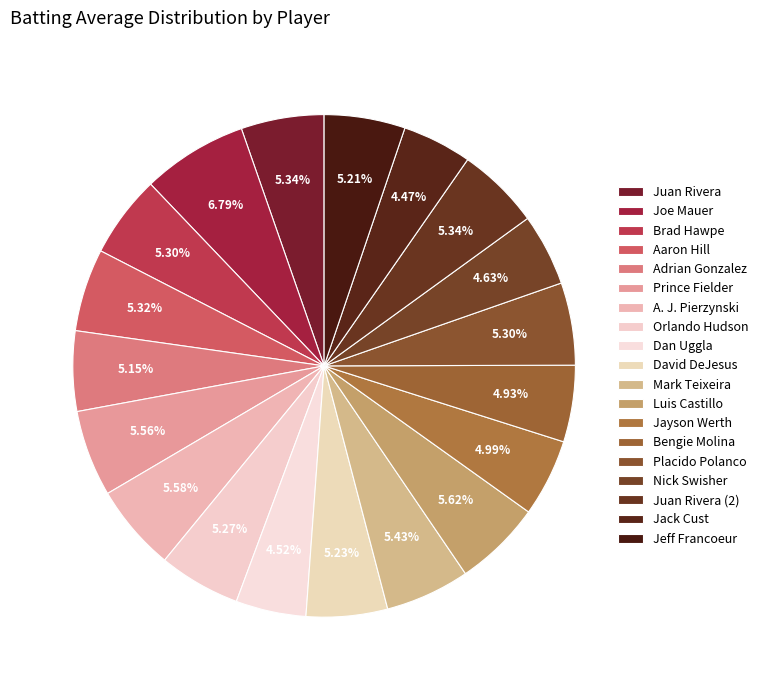

Count the number of slices in the pie.

19